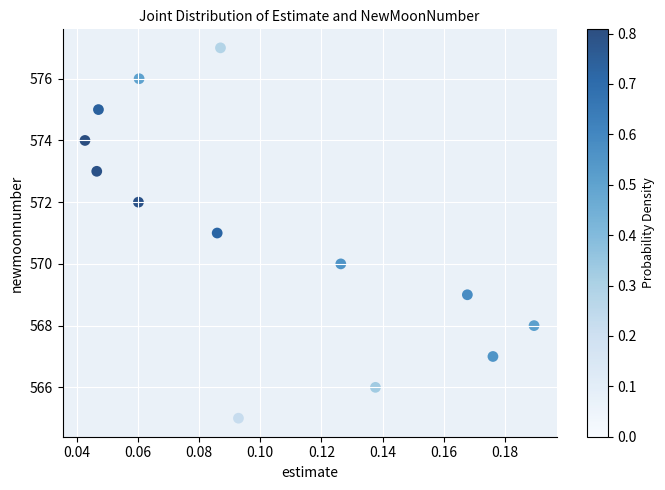

What is the range of Y values (max minus min)?

12